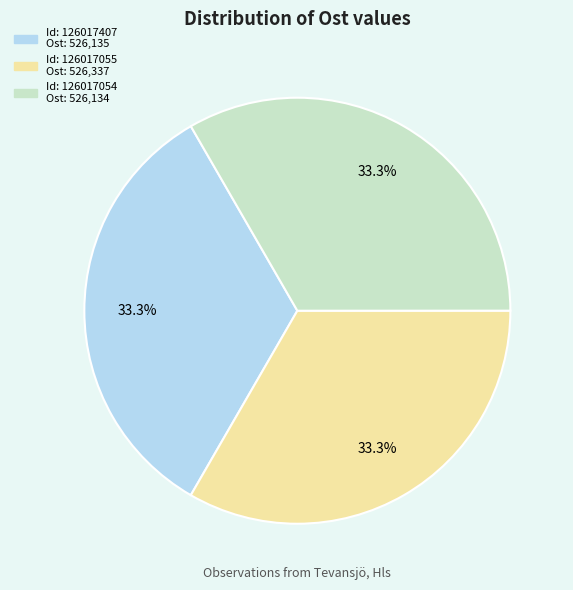

Does any single category account for the majority?

No